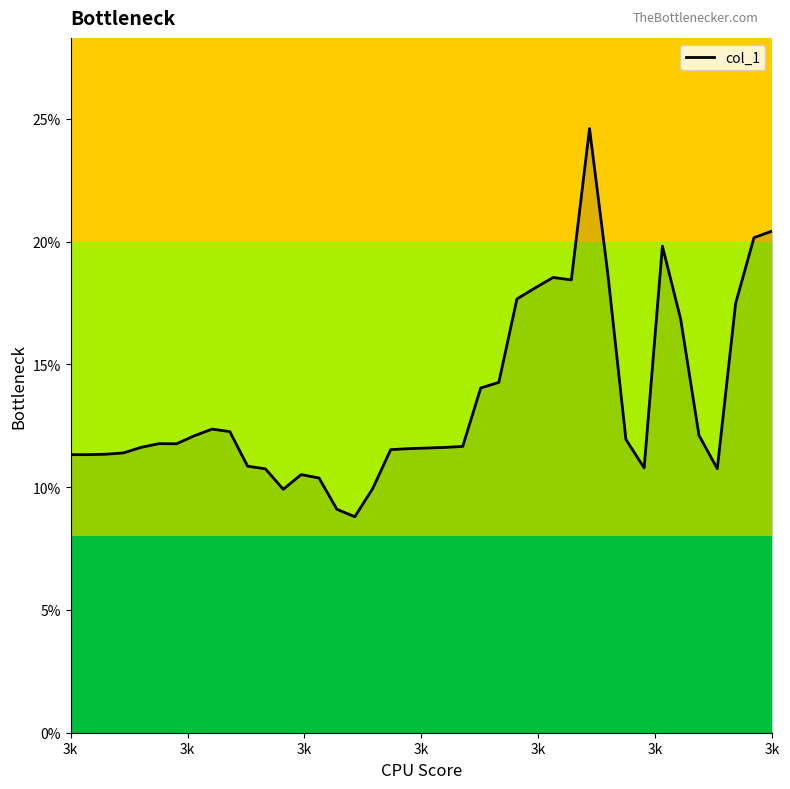

Does the chart have visible grid lines?

No